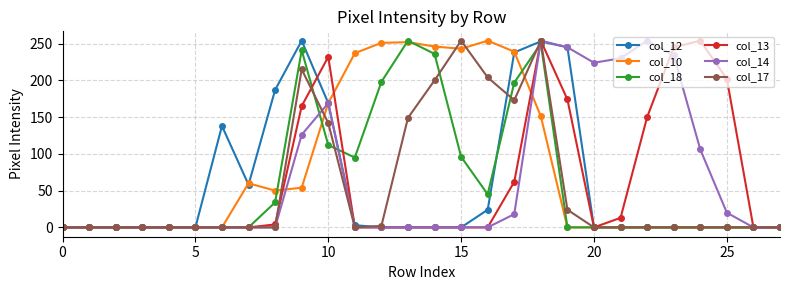

What is the sum of all col_18 values?

1758